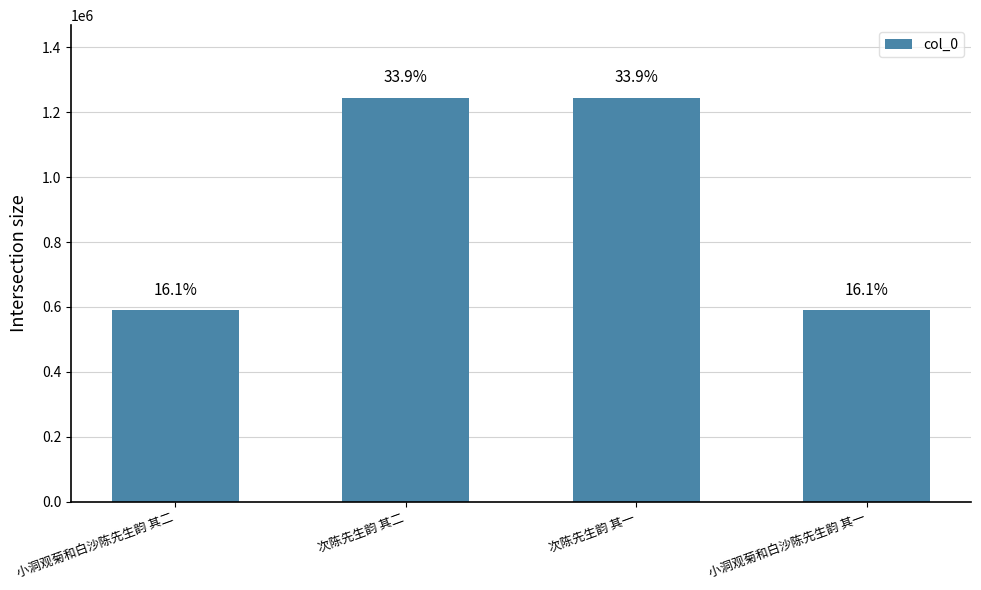

Are the bars horizontal?

No